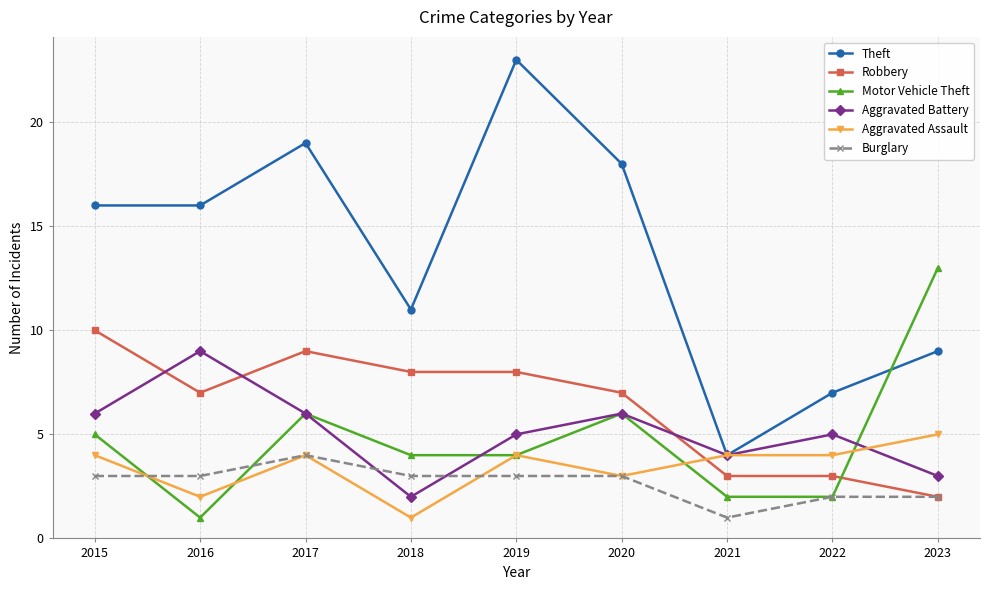

What are all the series names shown in the legend?

Theft, Robbery, Motor Vehicle Theft, Aggravated Battery, Aggravated Assault, Burglary